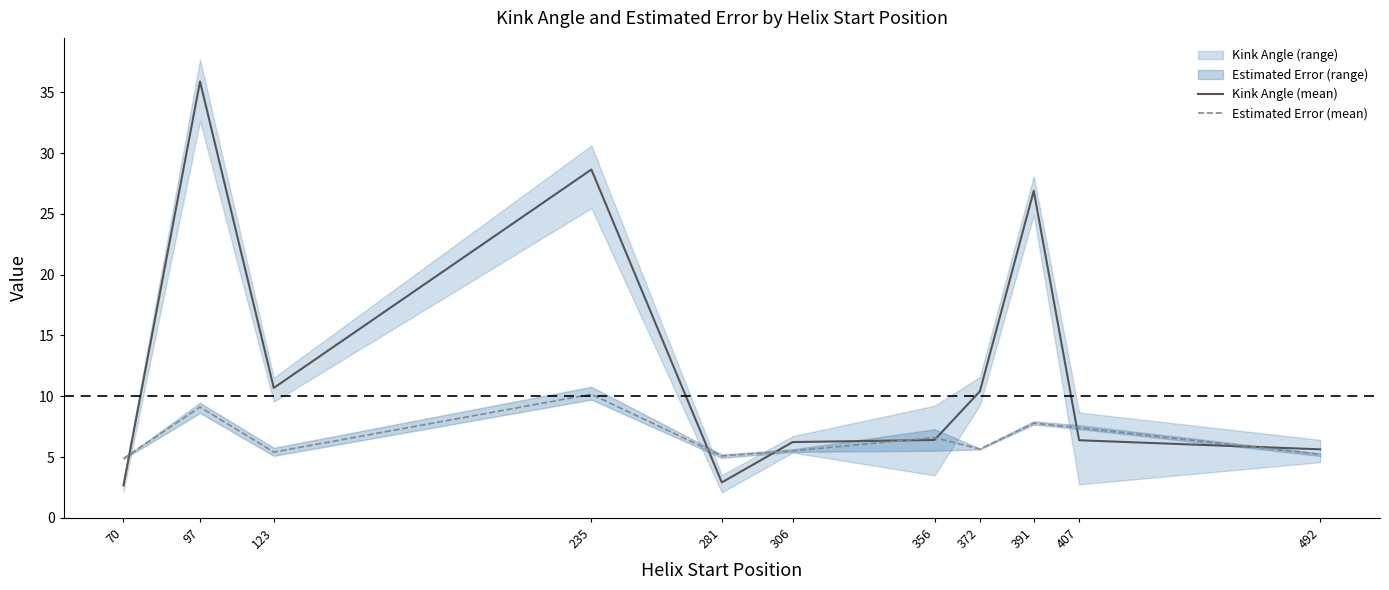

Which series has the widest spread of values?

Kink Angle (mean)